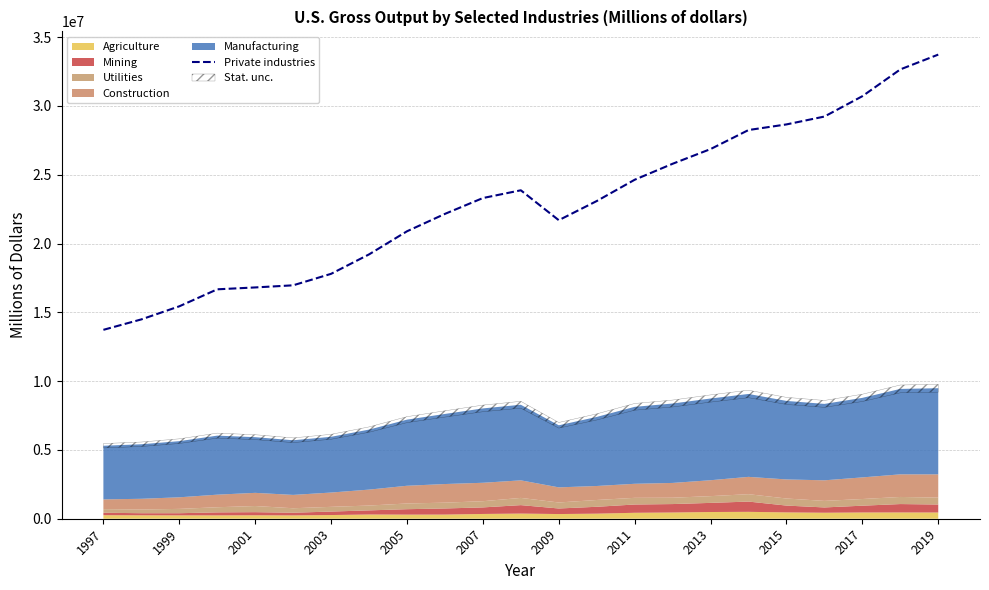

What is the minimum value for Private industries?

13728169